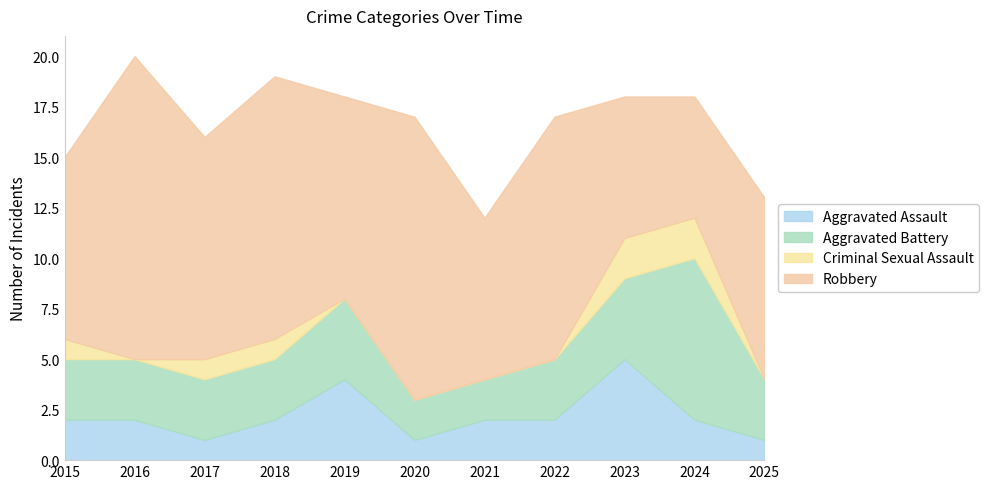

At which label does Robbery reach its minimum?

2024